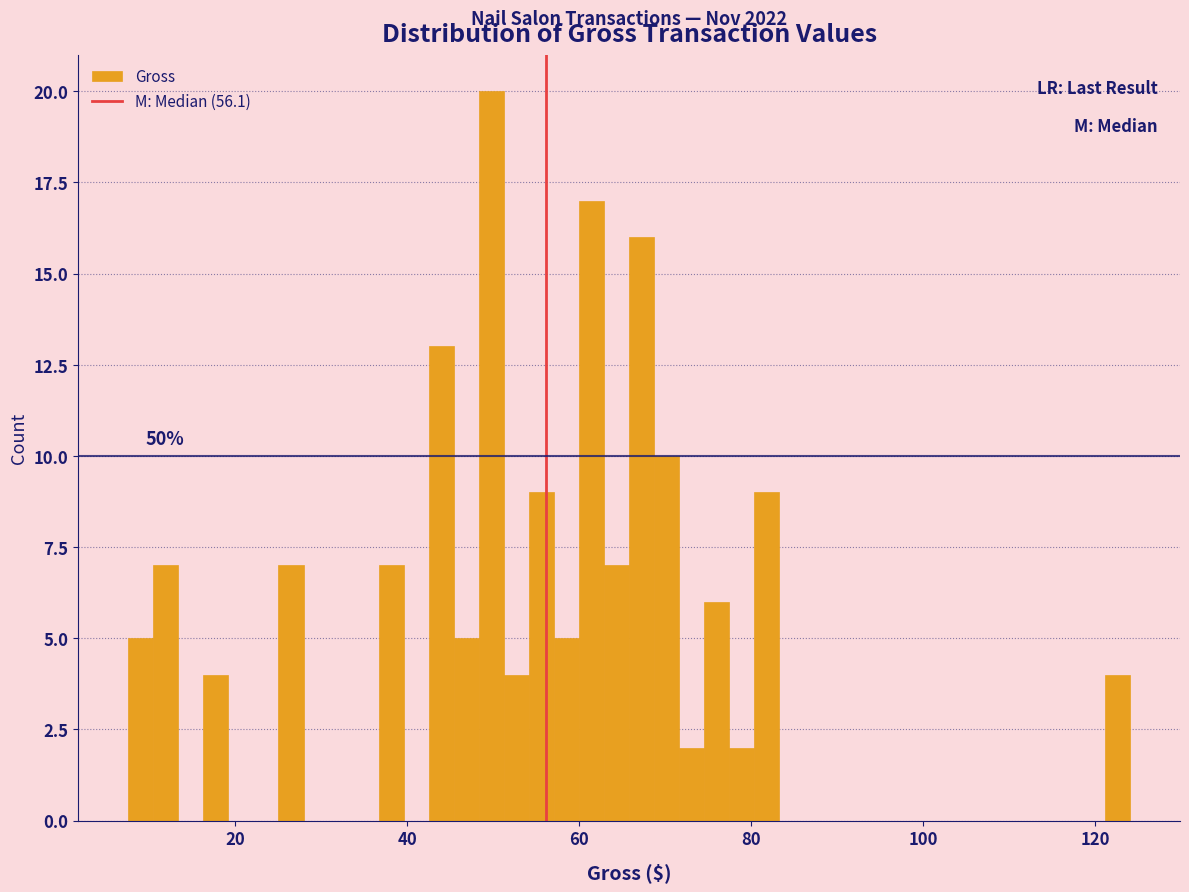

Around what value on the x-axis is the tallest bar? Give the approximate position of its centre, as read against the axis.

50